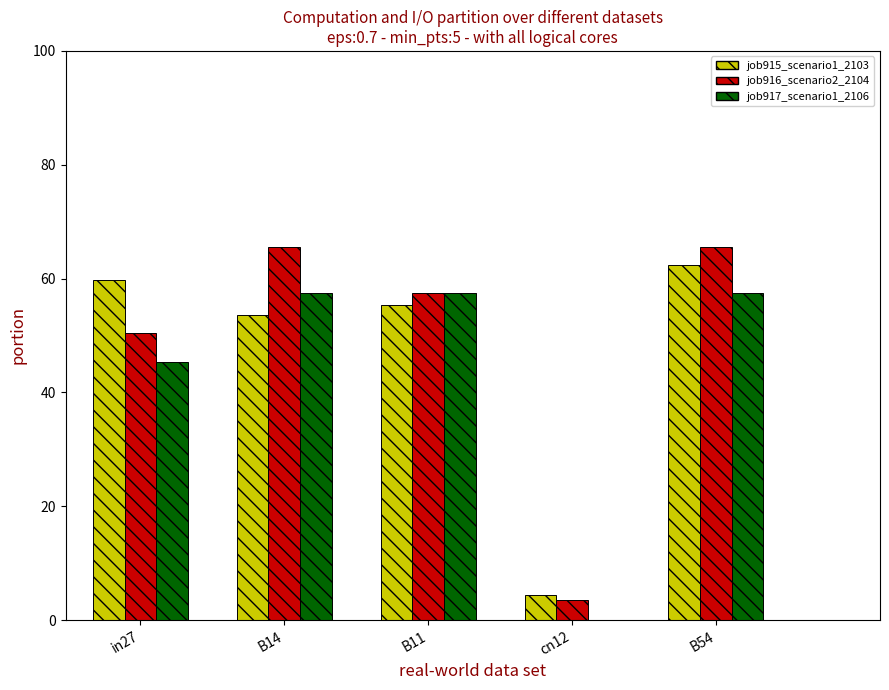

What is the difference between the job917_scenario1_2106 values at in27 and B14?

12.0